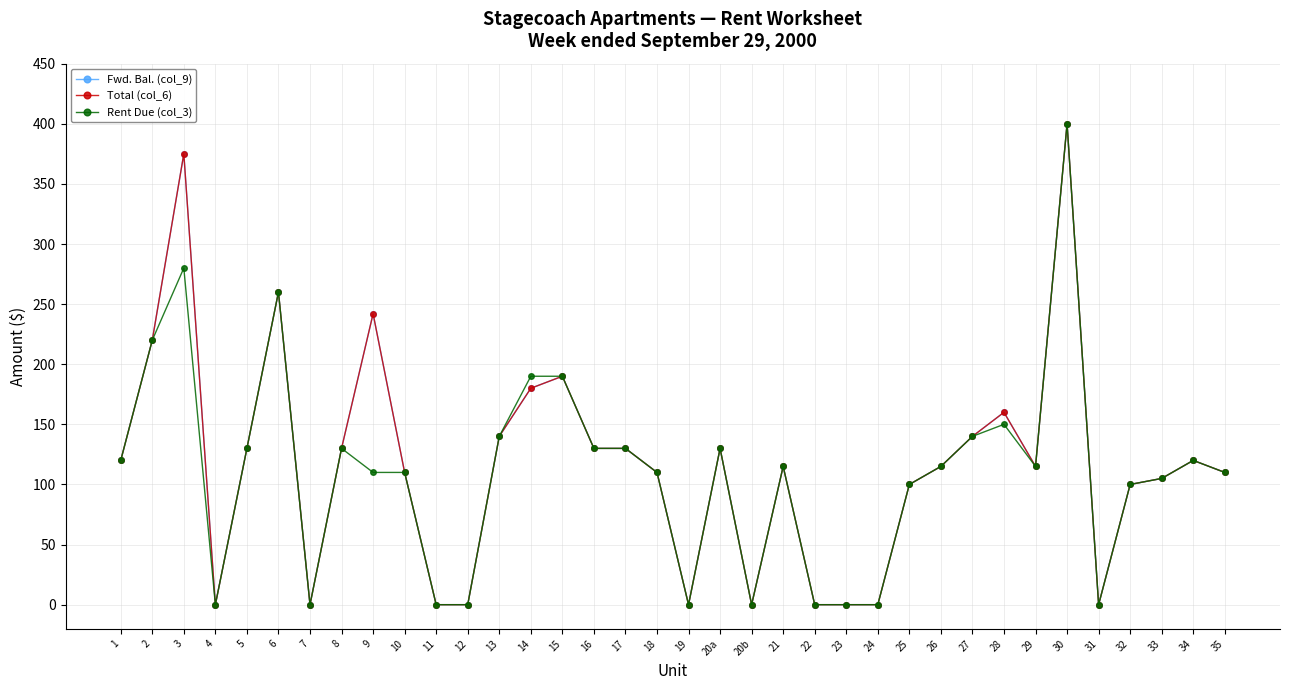

Does the chart have visible grid lines?

Yes